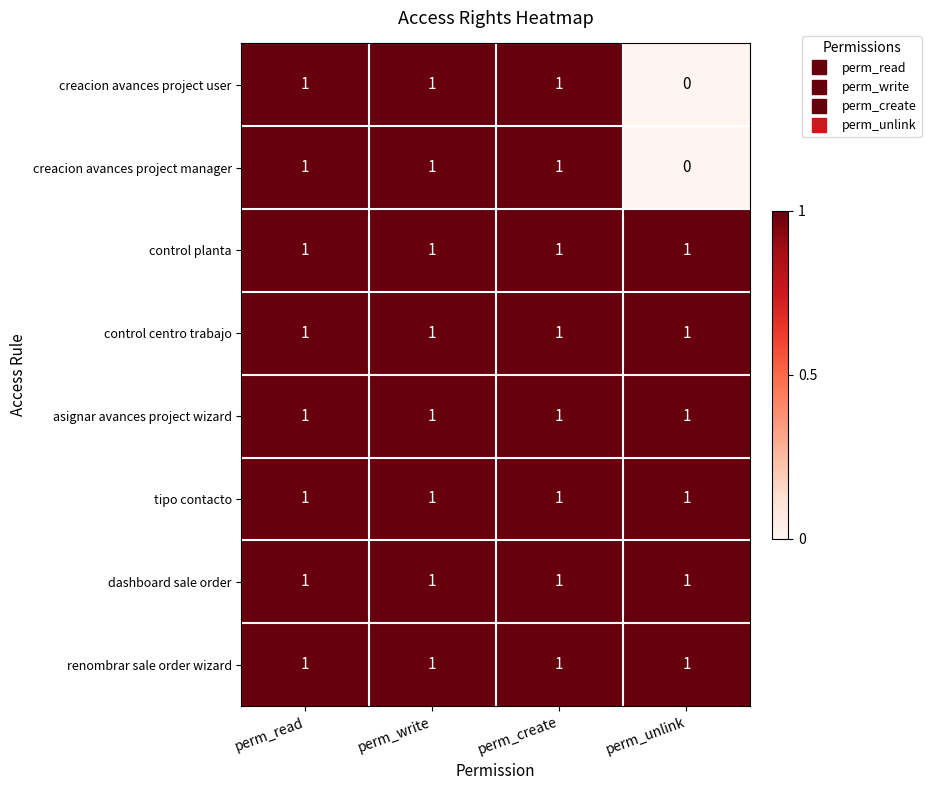

What is the total value across all series at perm_create?

8